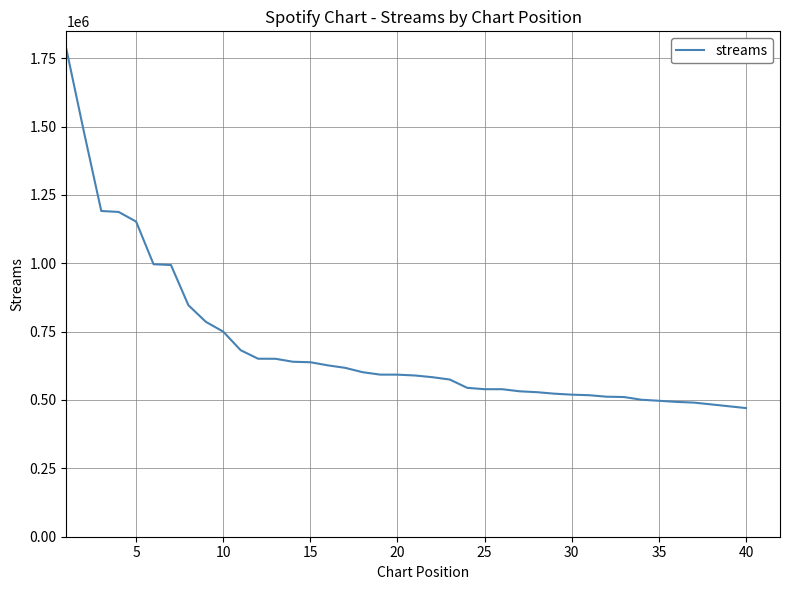

What is the maximum value shown in the chart?

1782464